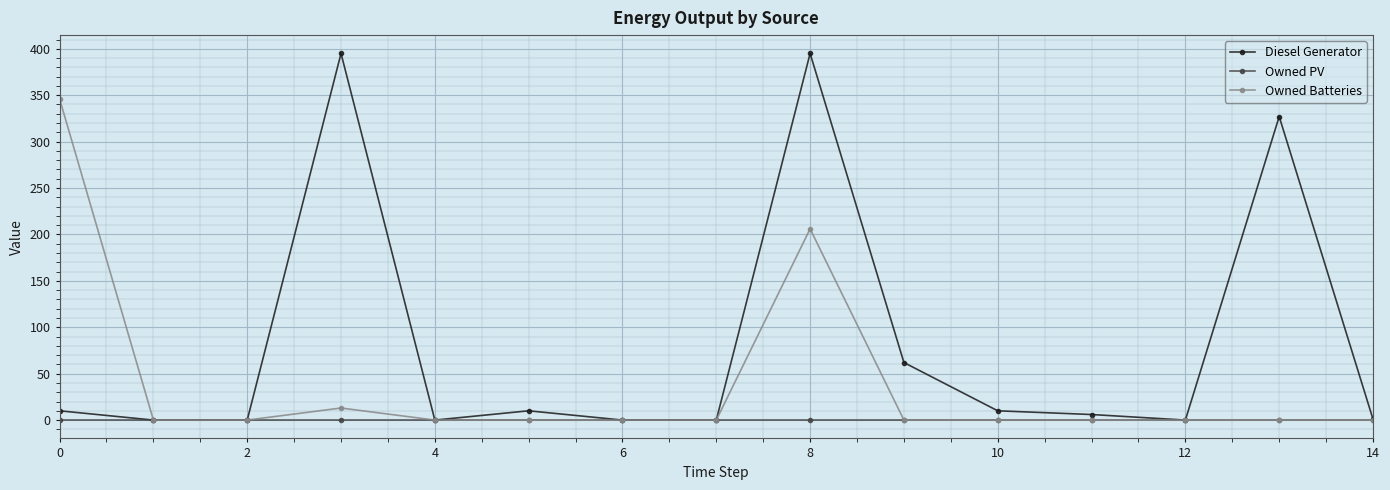

List the series in order of their peak value, lowest first.

Owned PV, Owned Batteries, Diesel Generator